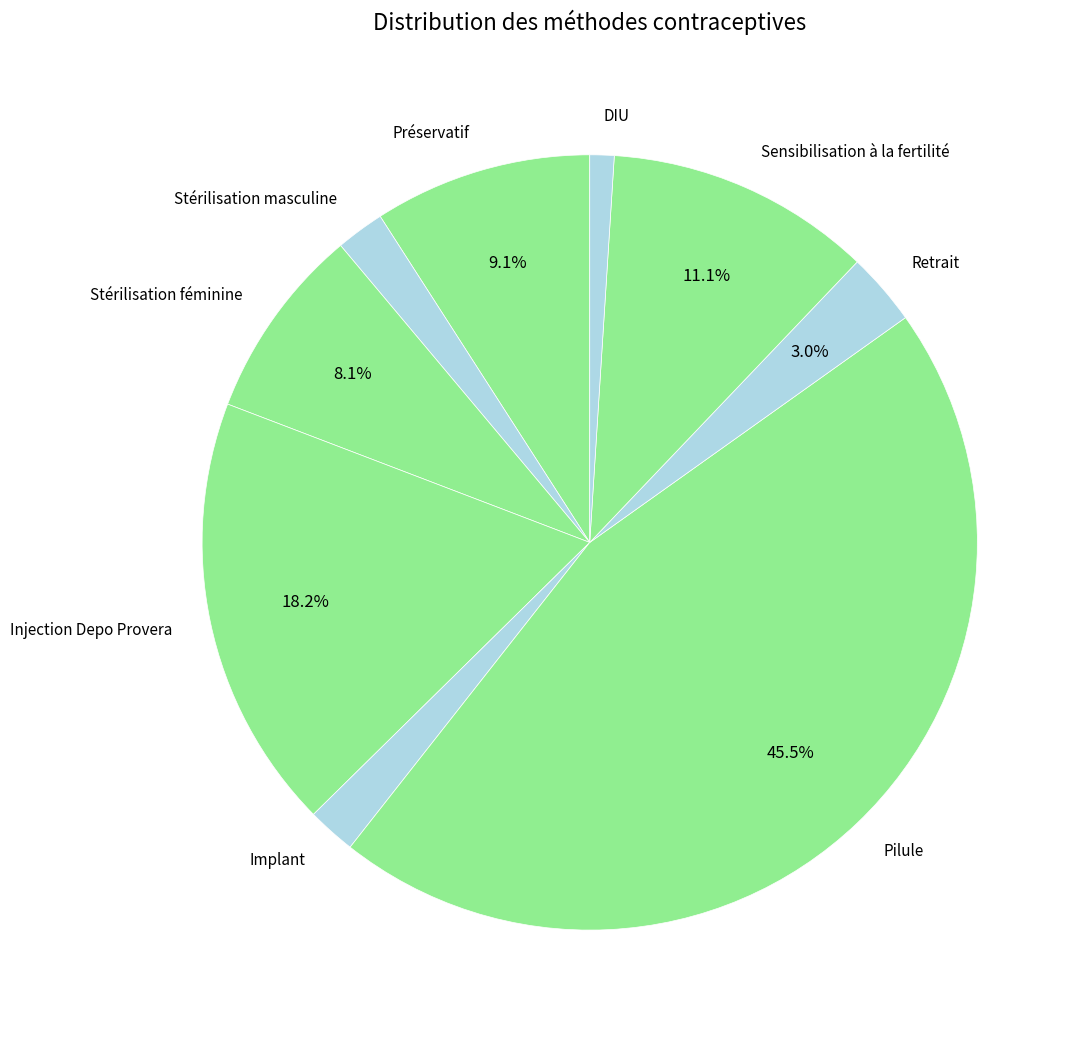

To the nearest percent, what is the difference between the largest and smallest slice percentages?

44%